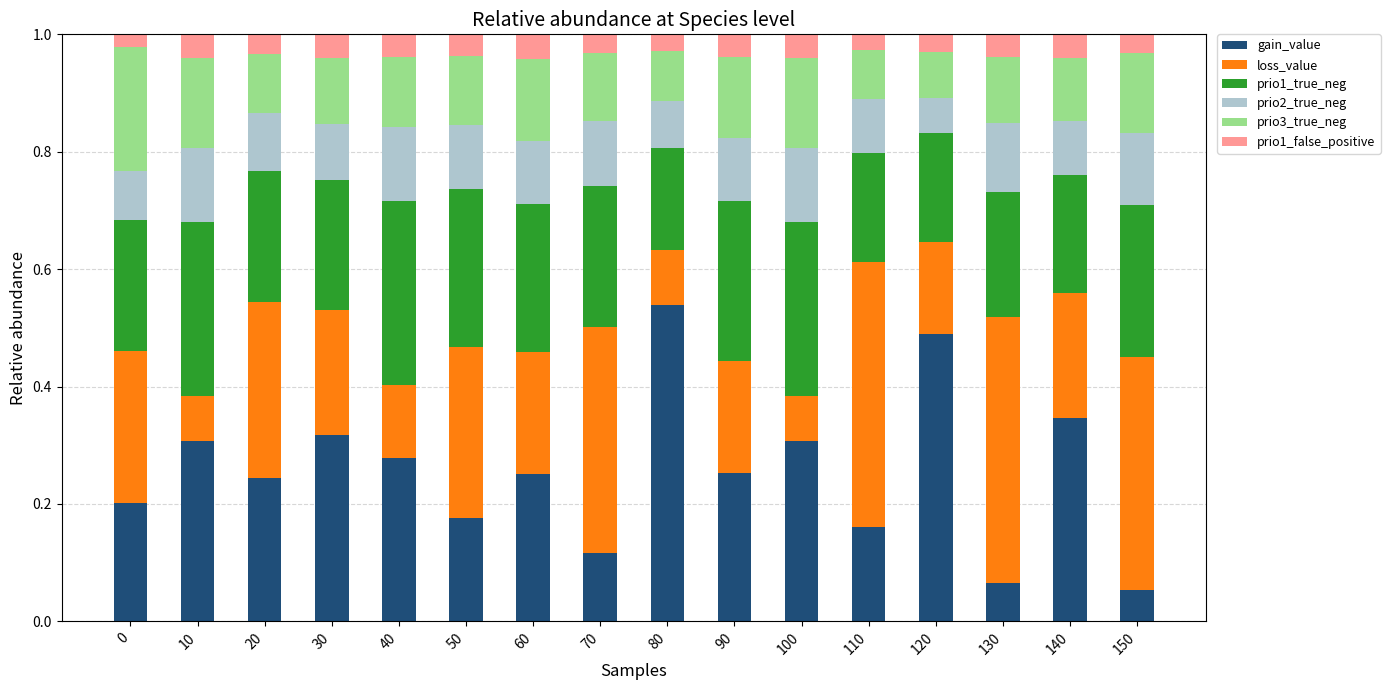

Is it true that gain_value equals 0.3 at 60?

True